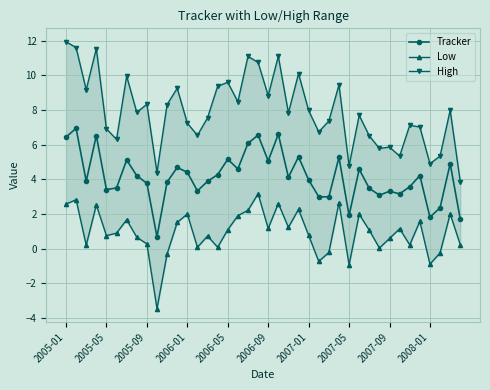

True or false: High has more than 2 interior local peaks.

True